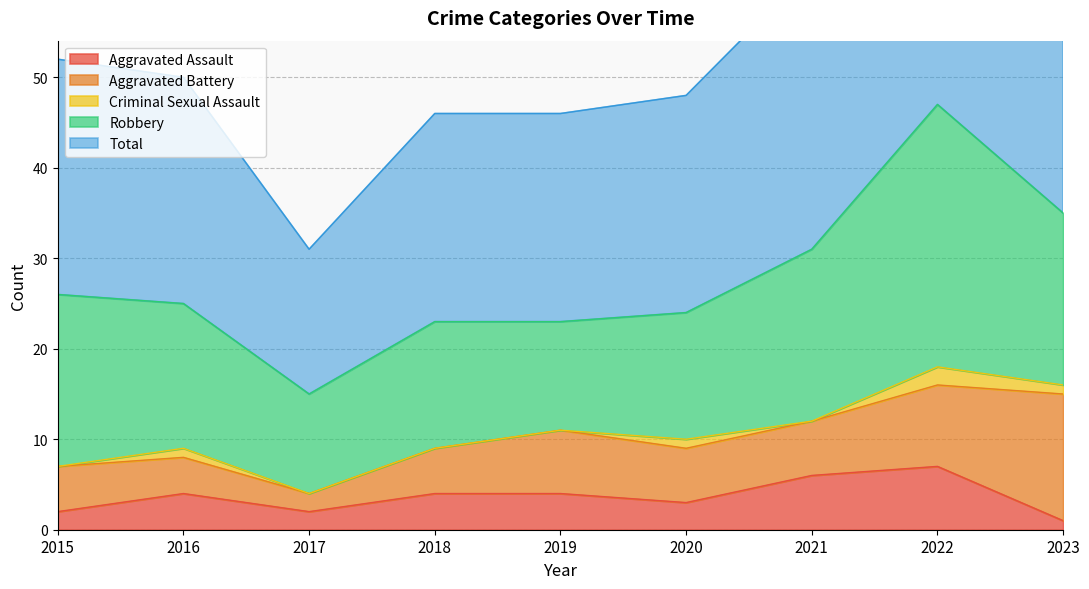

At 2015, list the series in order from largest to smallest.

Total, Robbery, Aggravated Battery, Aggravated Assault, Criminal Sexual Assault